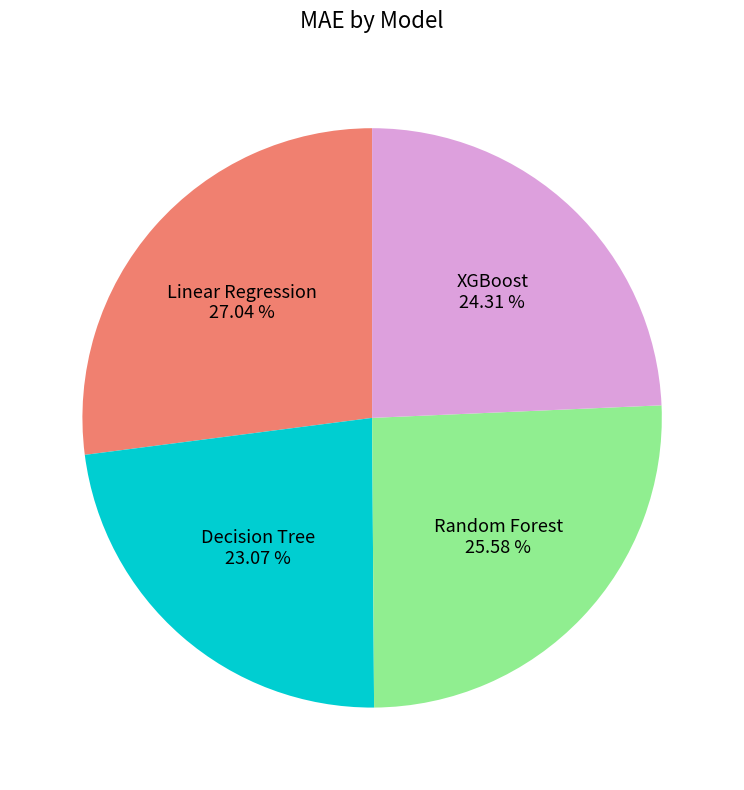

True or false: Random Forest accounts for 38% of the total.

False